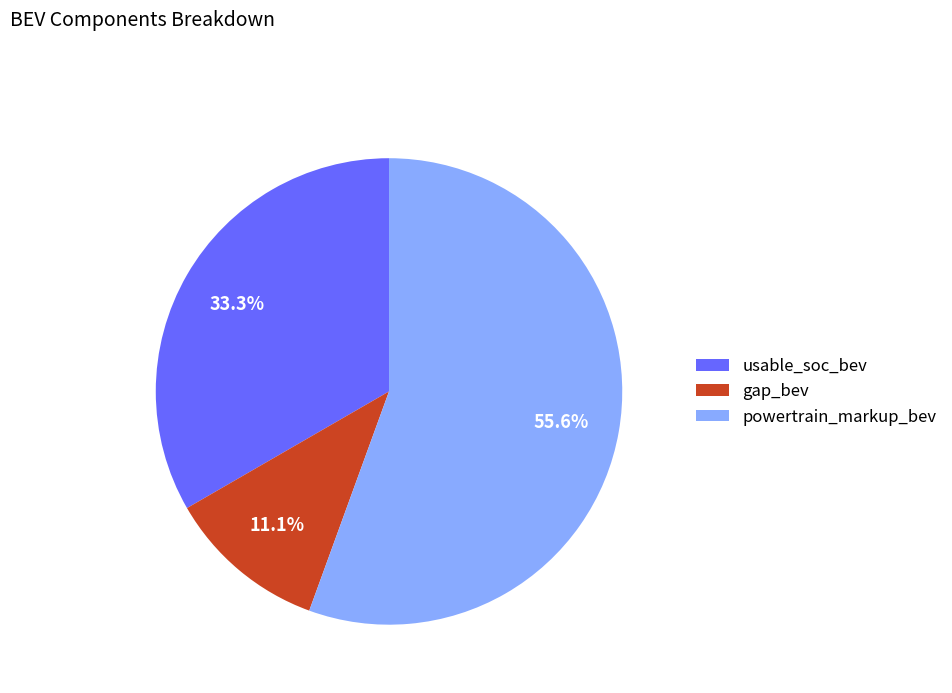

Approximately how many times larger is the value at usable_soc_bev compared to powertrain_markup_bev?

0.6